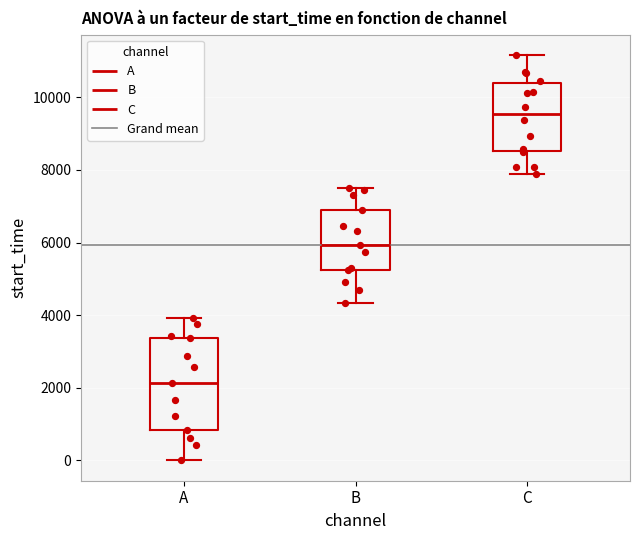

Reading left to right, read every box against the y-axis: the position of its median line, the range the box covers, and the ends of its whiskers. The values are not printed on the chart, so give them approximately, as read against the axis.

A: median 2200, box 800 to 3400, whiskers 0 to 4000
B: median 6000, box 5200 to 6800, whiskers 4400 to 7600
C: median 9600, box 8600 to 10400, whiskers 7800 to 11200